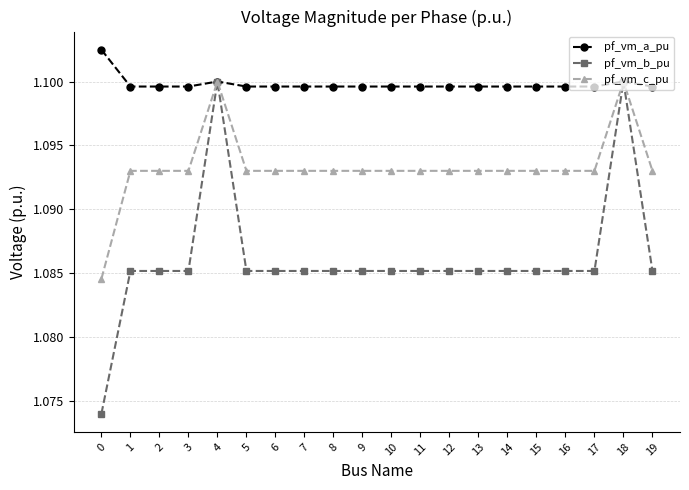

Rank the series by their average value, from lowest to highest.

pf_vm_b_pu, pf_vm_c_pu, pf_vm_a_pu